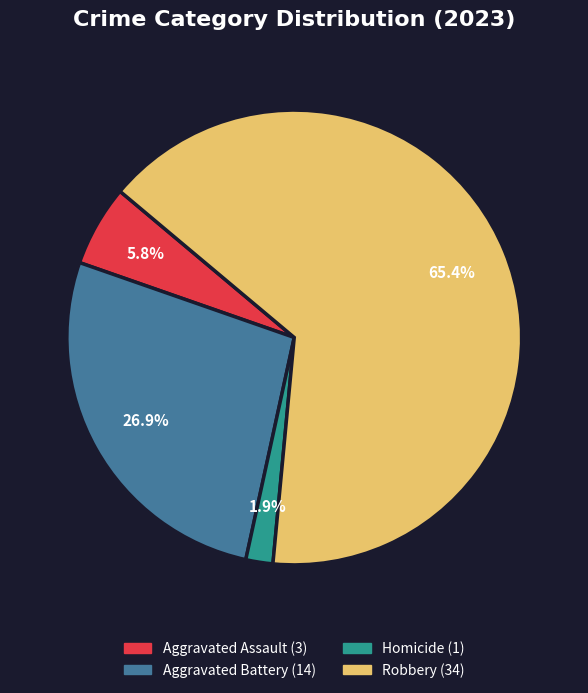

Is there any slice that represents more than half of the pie?

Yes